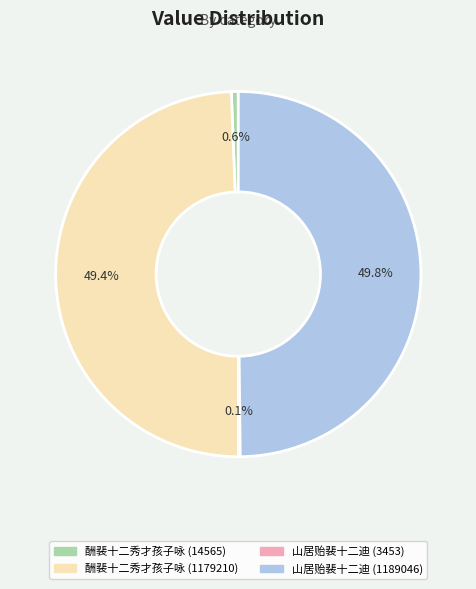

Which has a higher value, 山居贻裴十二迪 (1189046) or 酬裴十二秀才孩子咏 (14565)?

山居贻裴十二迪 (1189046)